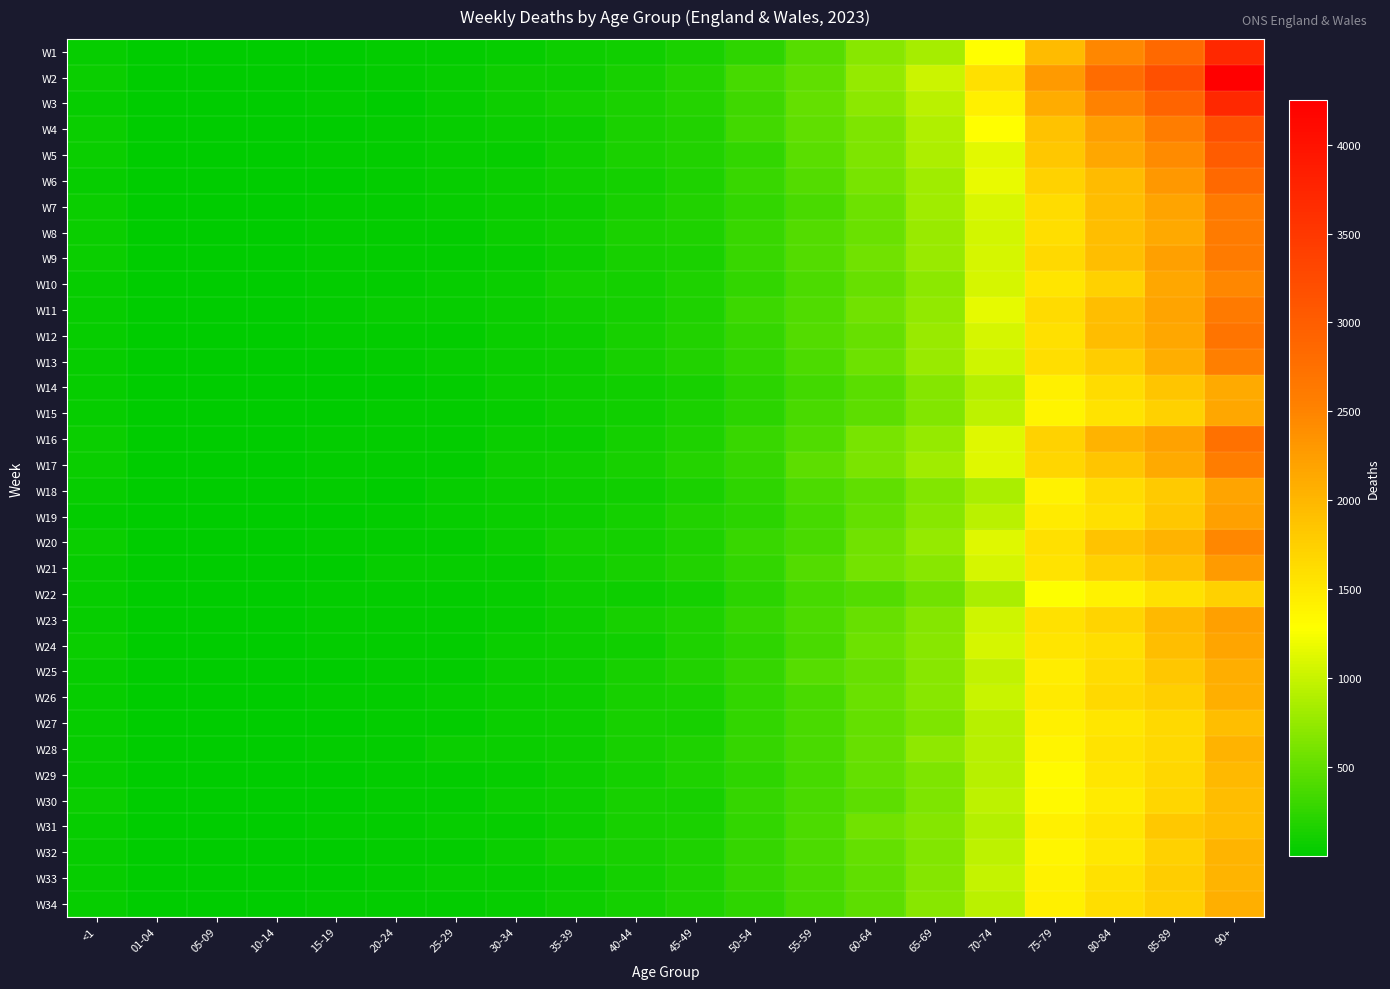

Which series has the largest range (max minus min)?

W2